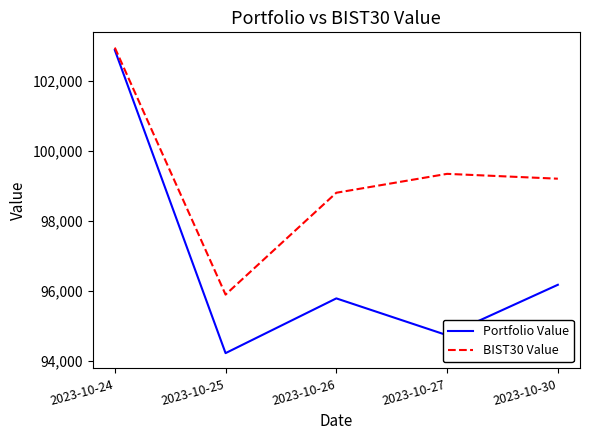

Rank the series by their average value, from lowest to highest.

Portfolio Value, BIST30 Value